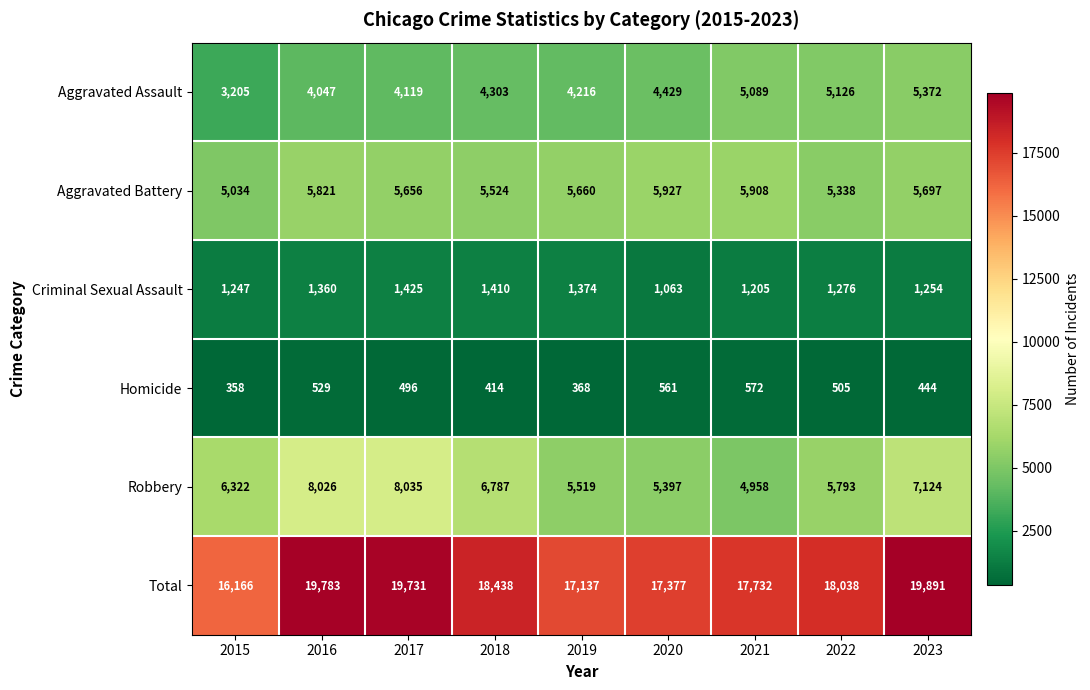

At how many categories does at least one series exceed 15520?

9